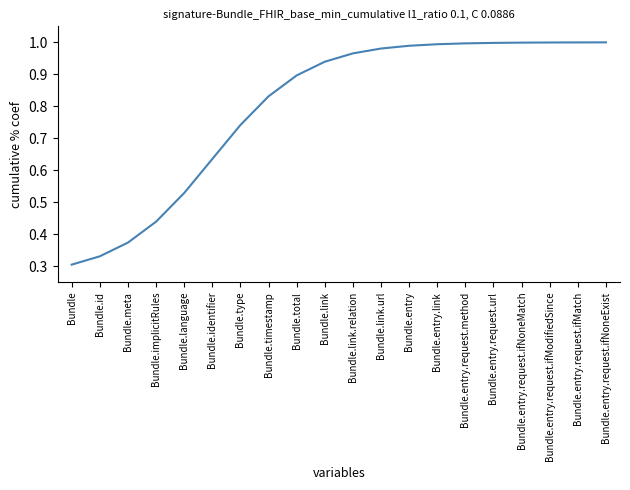

What is the change in value from Bundle.meta to Bundle.link.url?

+0.6